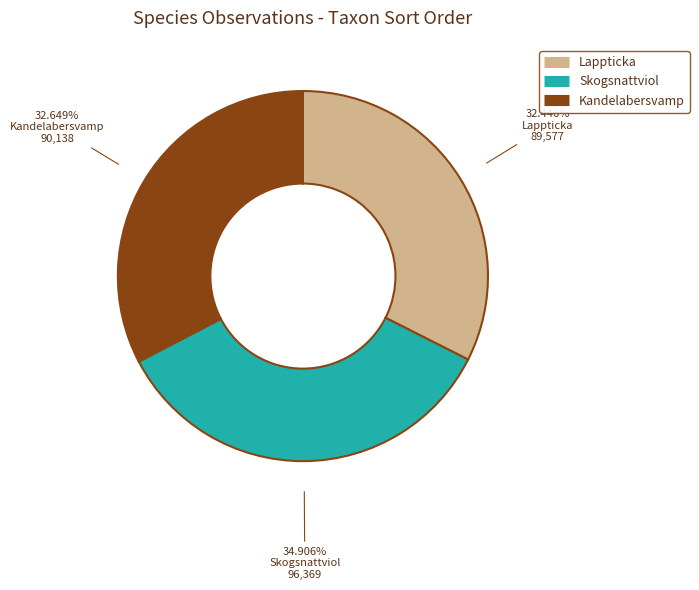

Does Skogsnattviol account for over 50% of the chart?

No